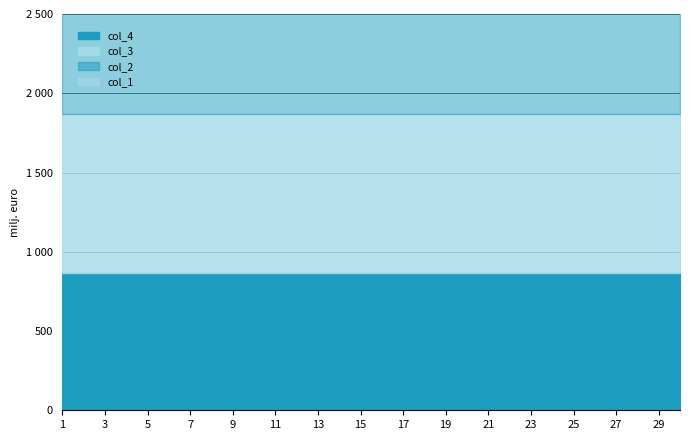

True or false: col_4 and col_2 cross at least once.

False